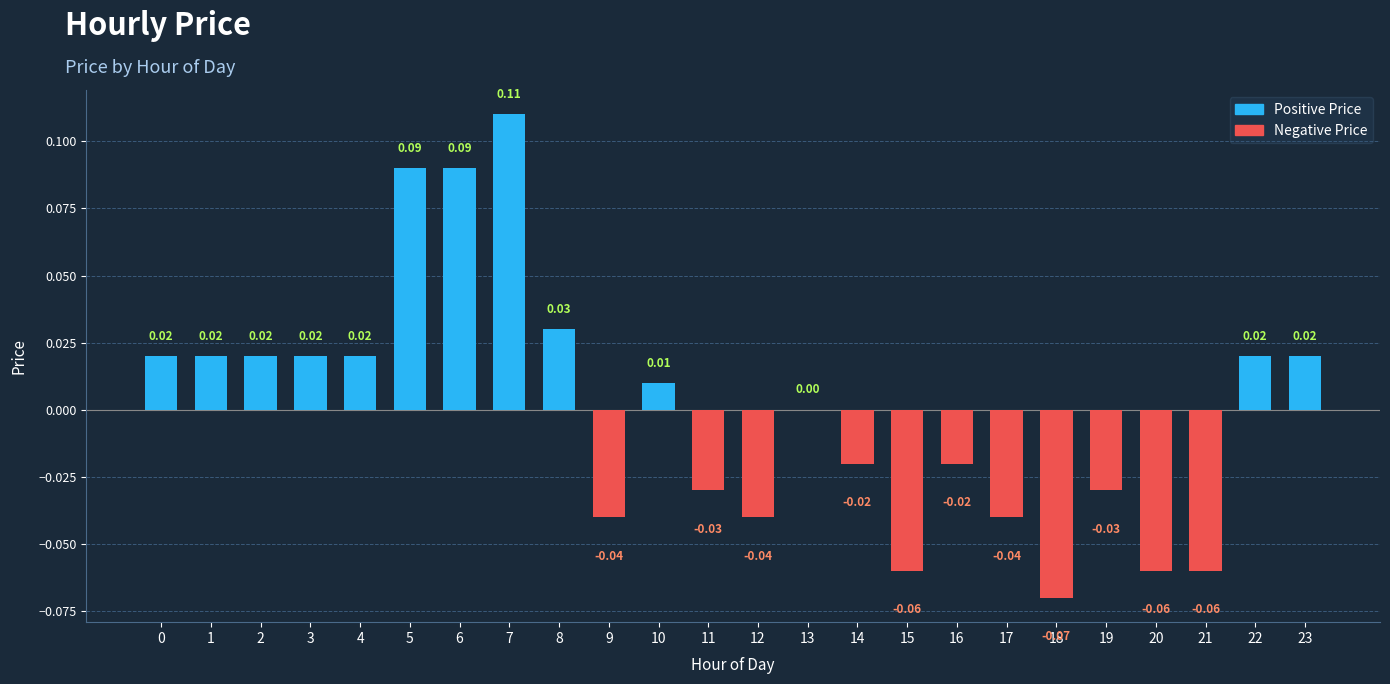

Is it true that the value at 22 is 0.0?

True